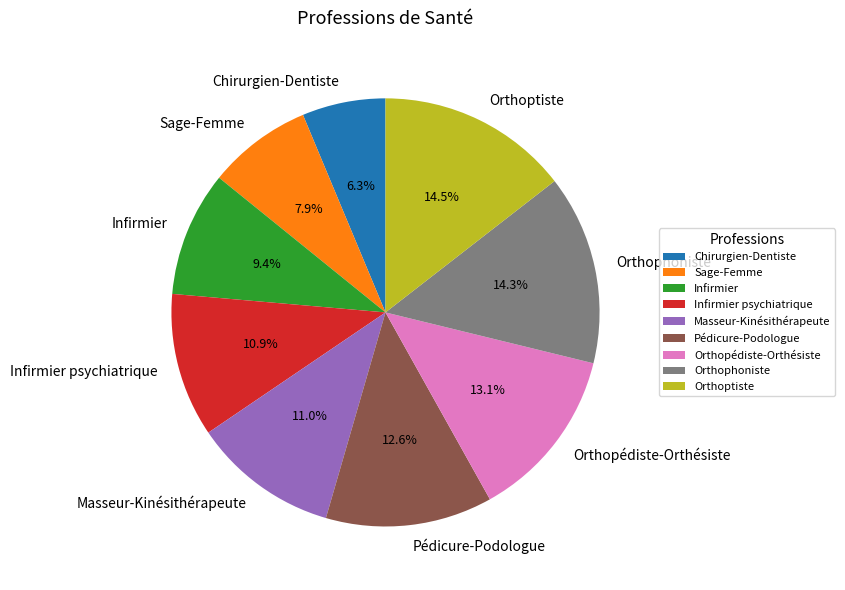

What is the smallest slice in the pie chart?

Chirurgien-Dentiste